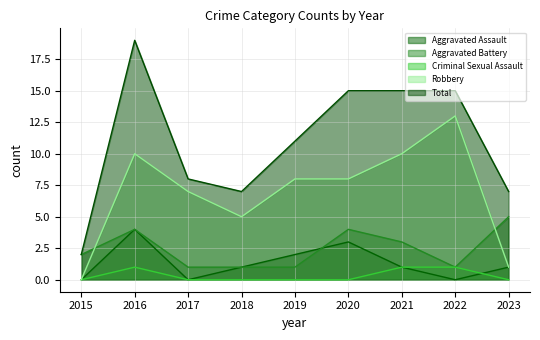

Between 2017 and 2018, which series saw the biggest shift?

Robbery